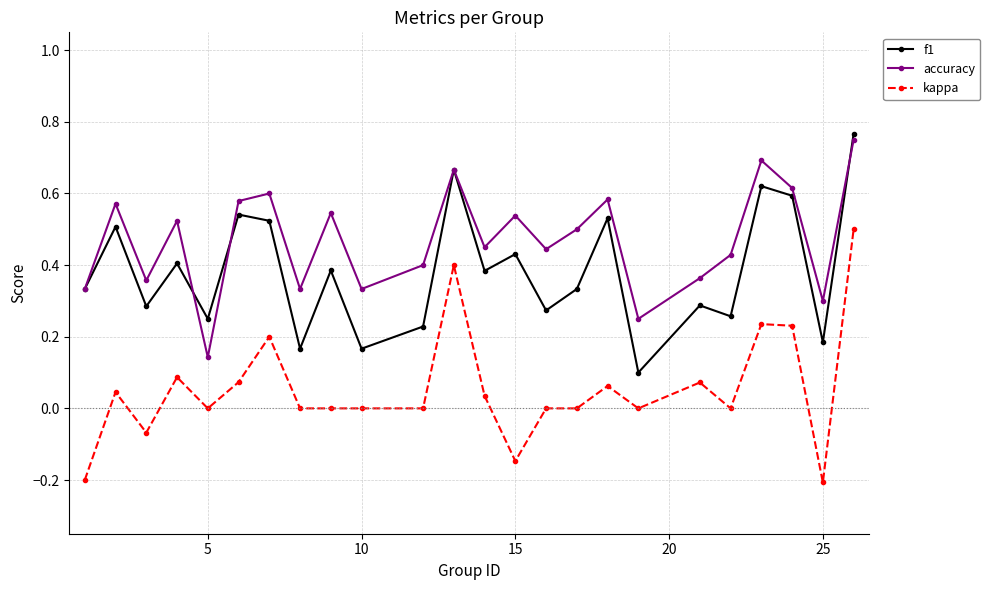

List the series in order of their overall mean, lowest first.

kappa, f1, accuracy